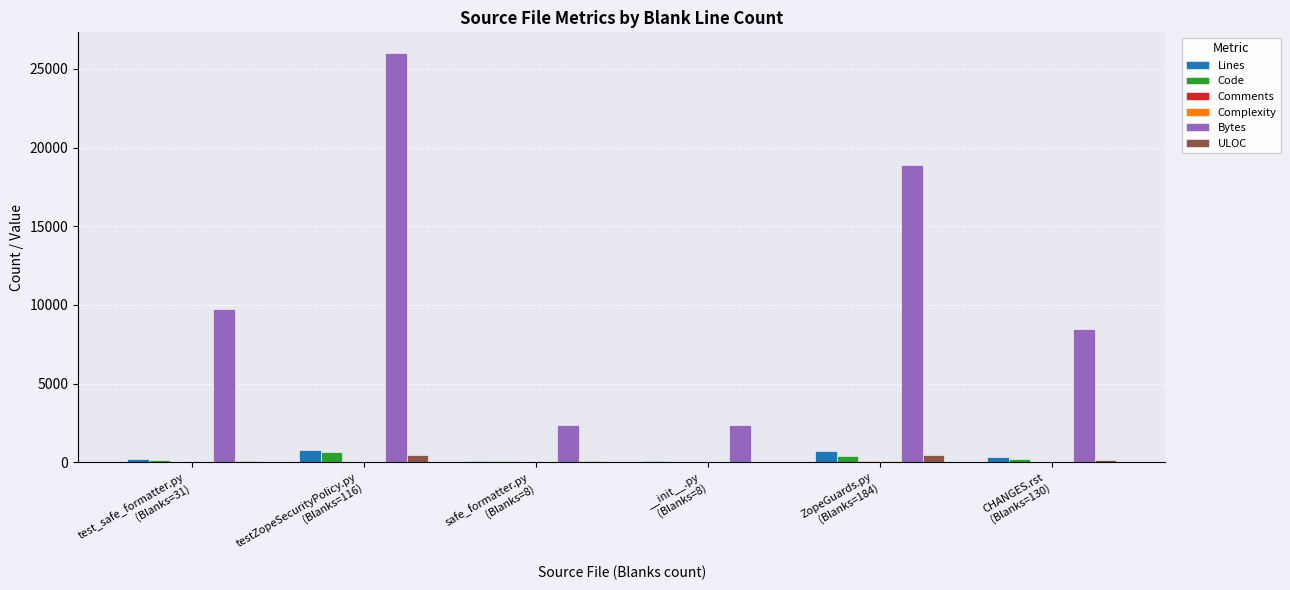

Which series has the largest total across all categories?

Bytes